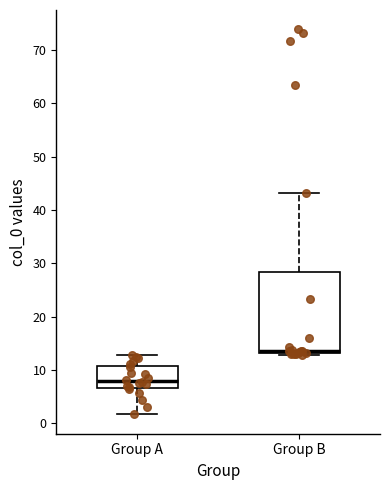

Comparing the boxes themselves (not the whiskers), which one is the tallest?

Group B